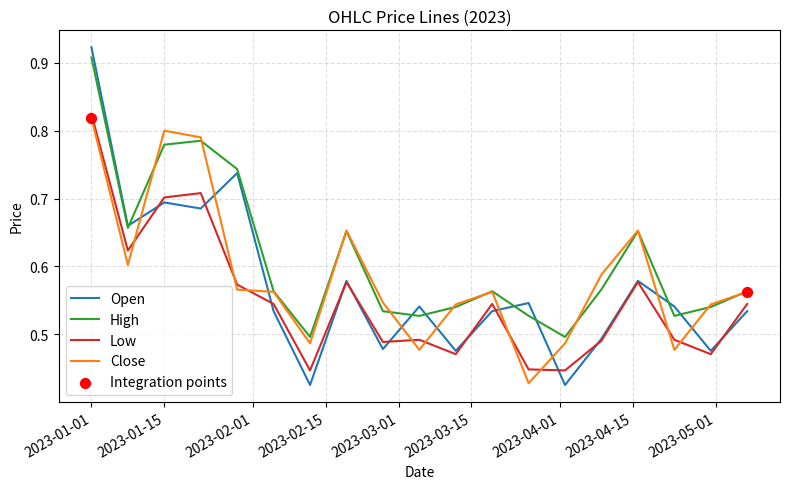

Which series has the largest total across all categories?

High